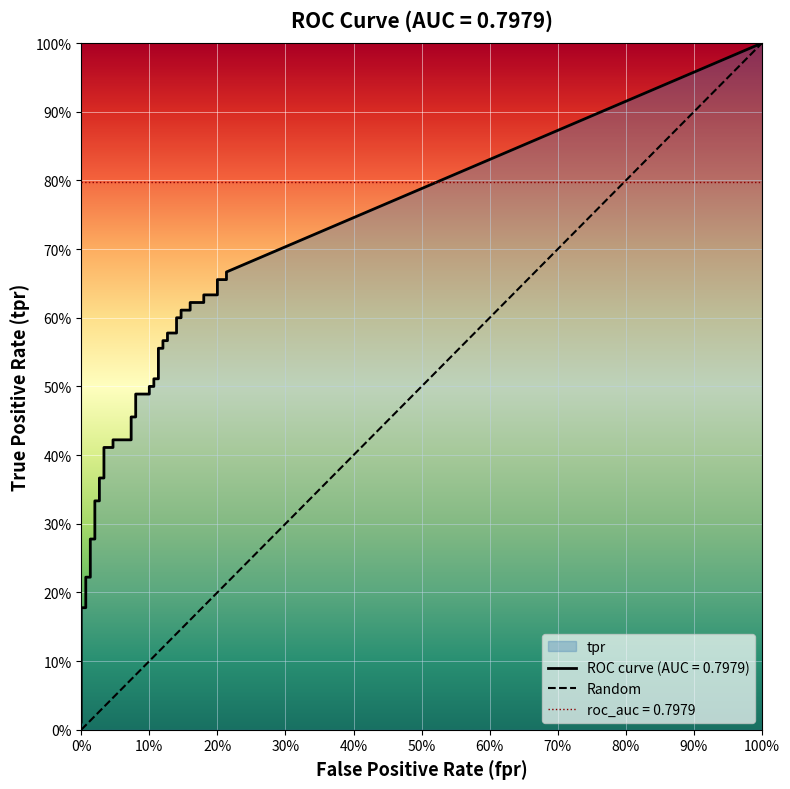

Count the number of categories in the chart.

2